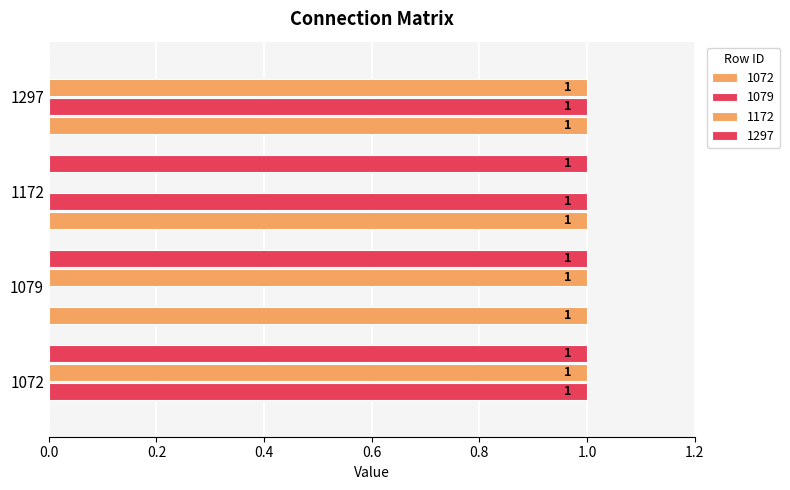

Rank the series by their maximum value, from lowest to highest.

1072, 1079, 1172, 1297